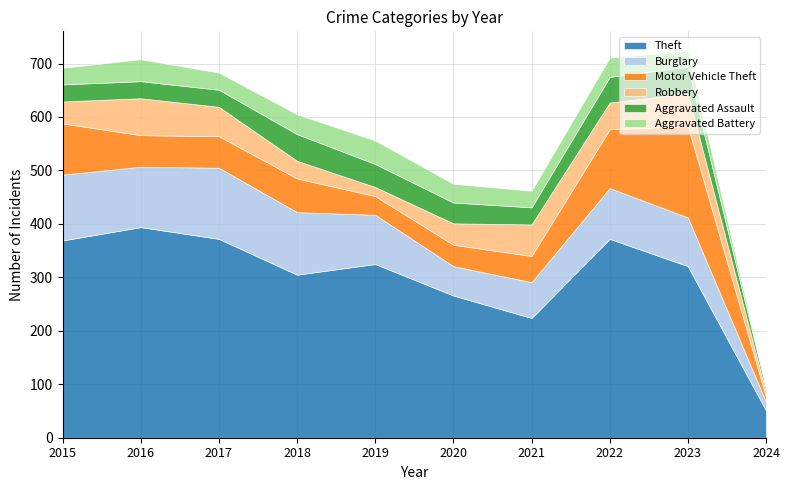

What is the difference between the second highest and second lowest values in the Robbery series?

44